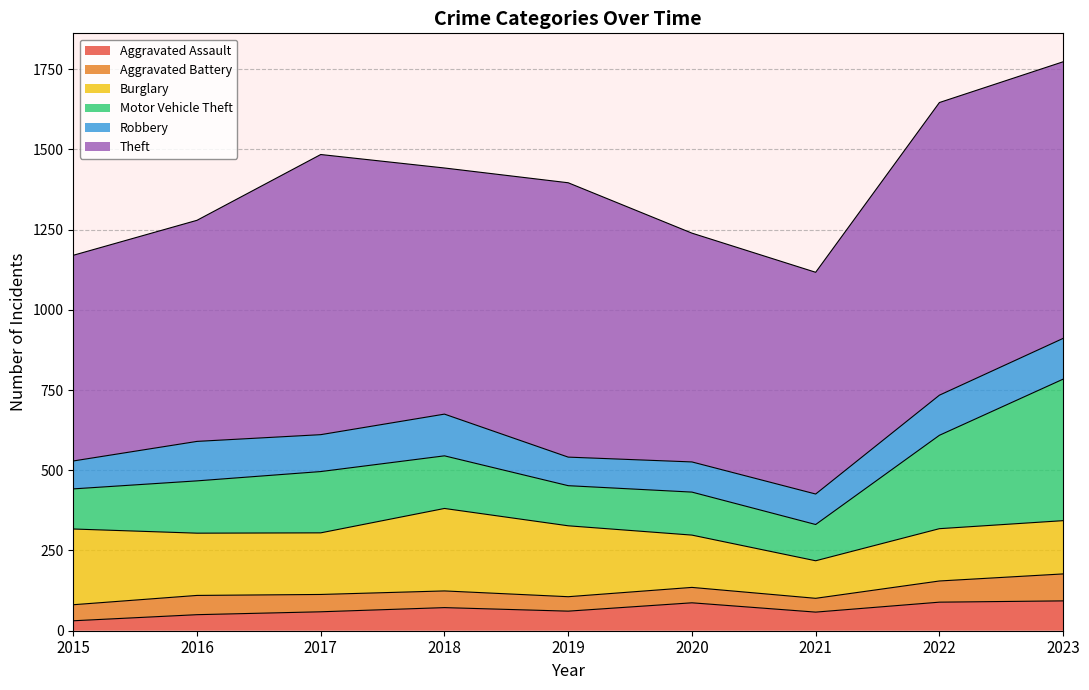

What is the total value across all series at 2020?

1239